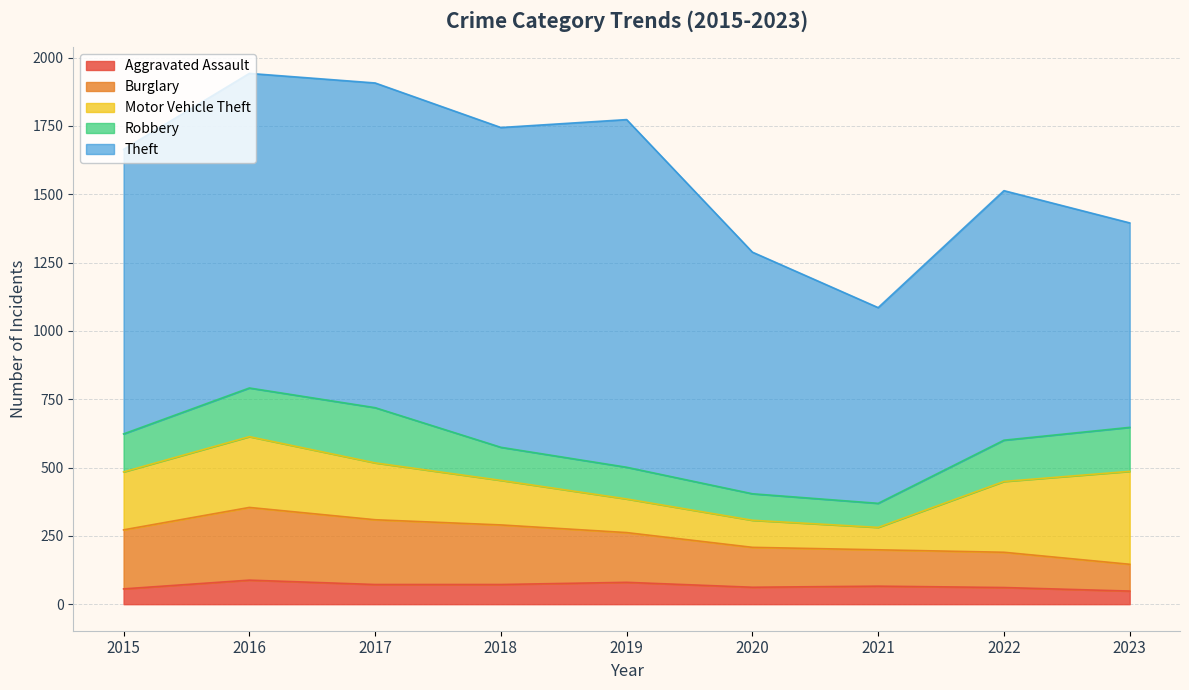

How many interior local valleys does the Theft series have?

2